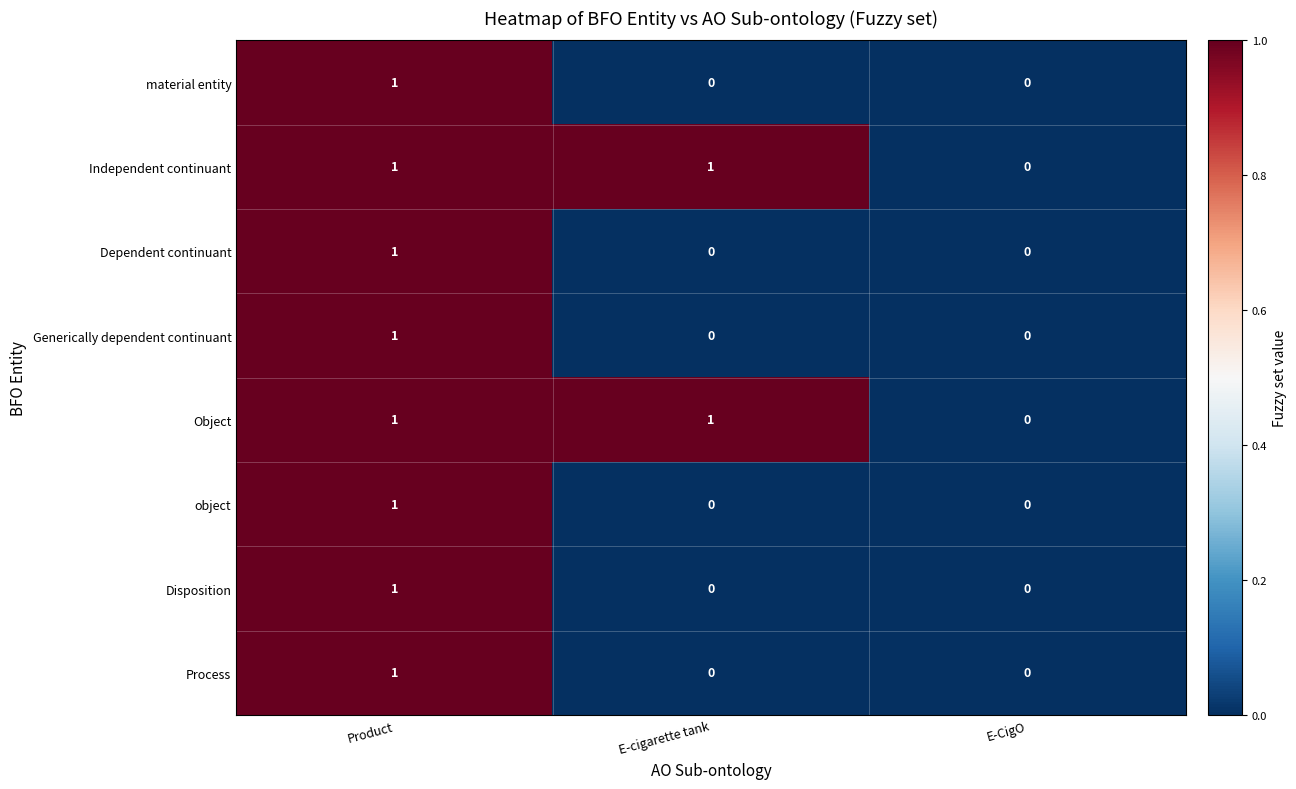

Which category has the lowest value in the Object series?

E-CigO